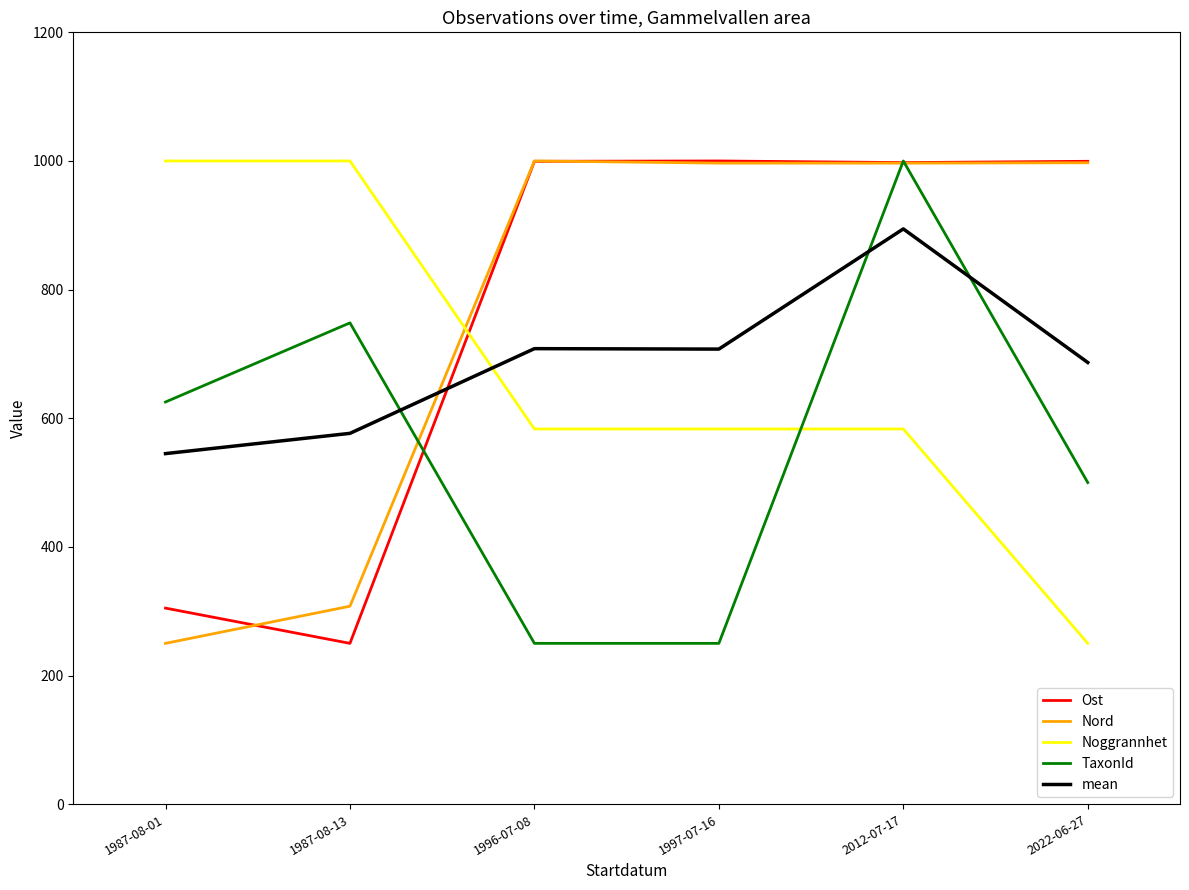

Which series changed the most between 1987-08-01 and 2012-07-17?

Nord